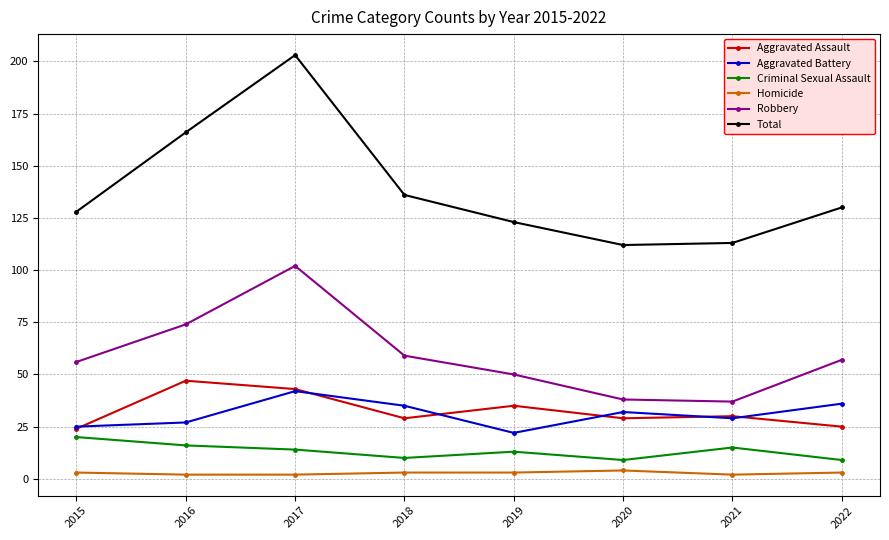

Count the number of data series in this chart.

6